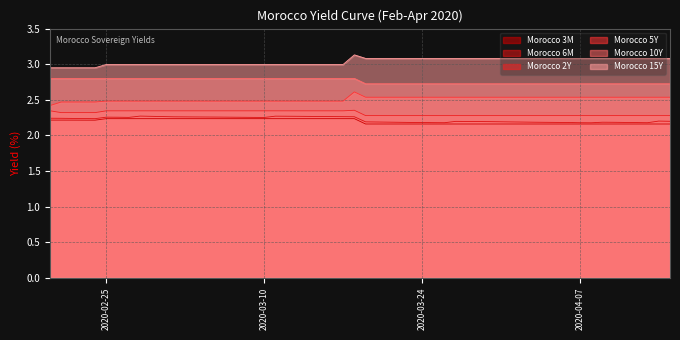

True or false: Morocco 6M has a value of 2.2 at 2020-04-02.

True